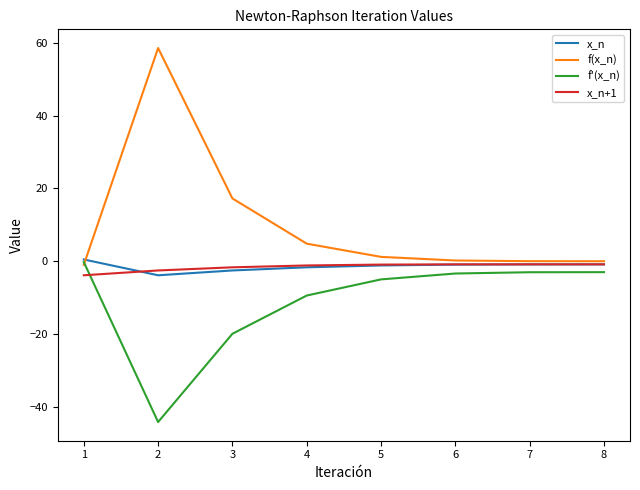

What is the greatest value displayed?

58.6